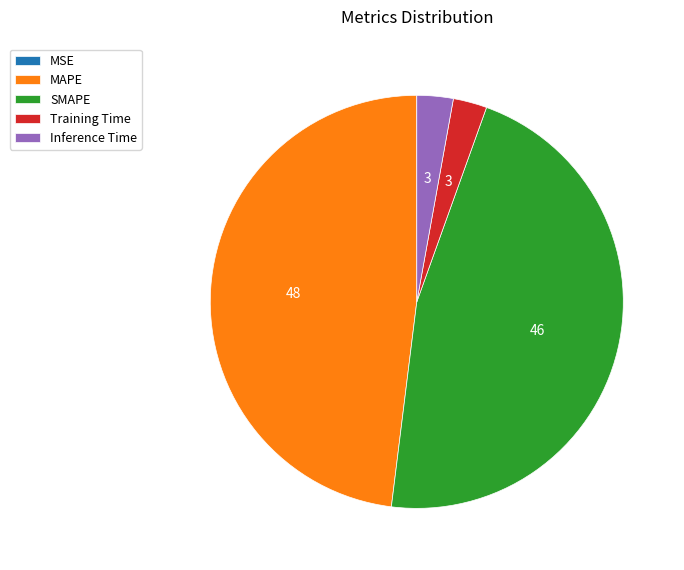

True or false: SMAPE accounts for 46% of the total.

True